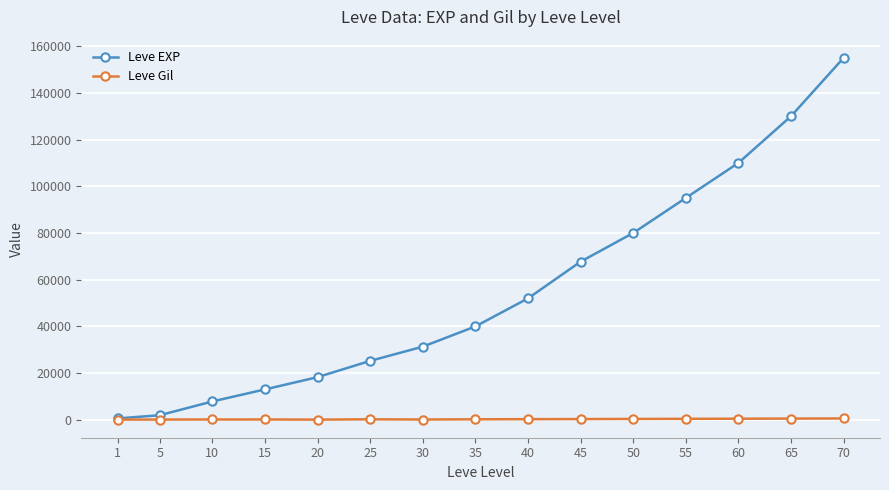

Read the Leve EXP value at 40.

52000